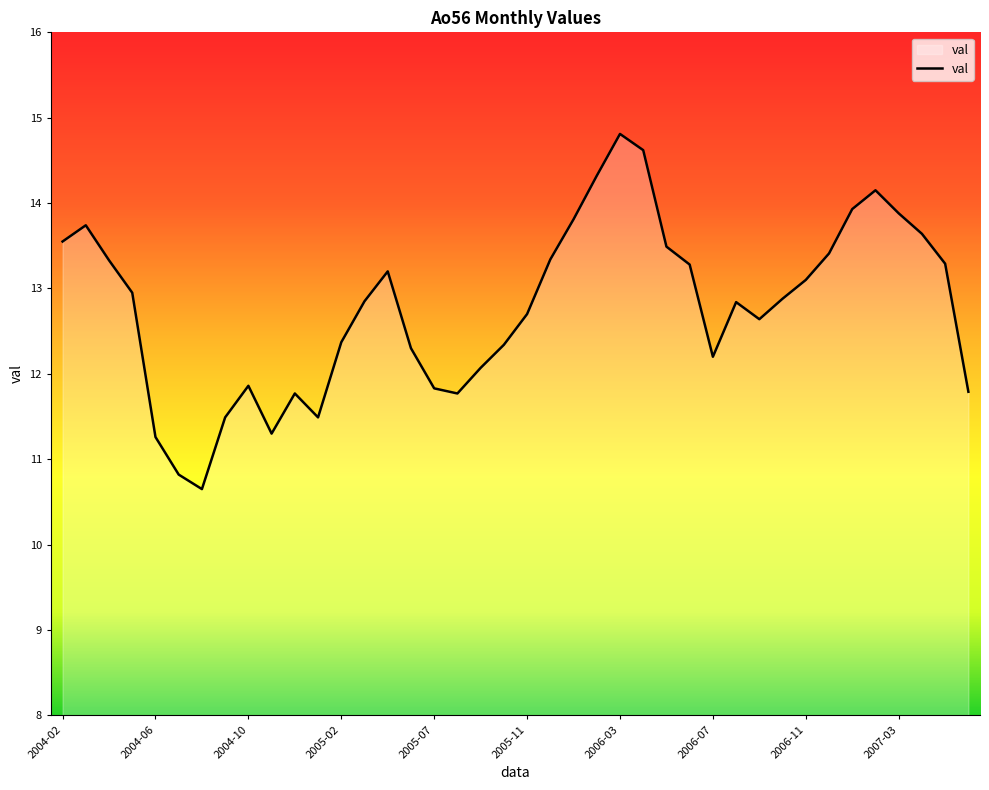

What is the minimum value shown in the chart?

10.7